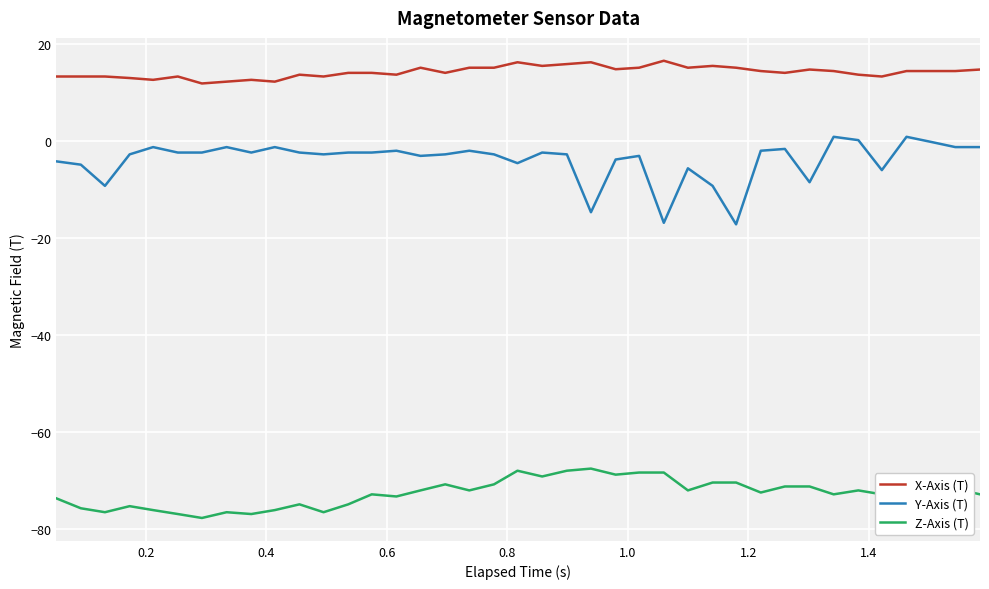

What is the highest value of the X-Axis (T) series?

16.6